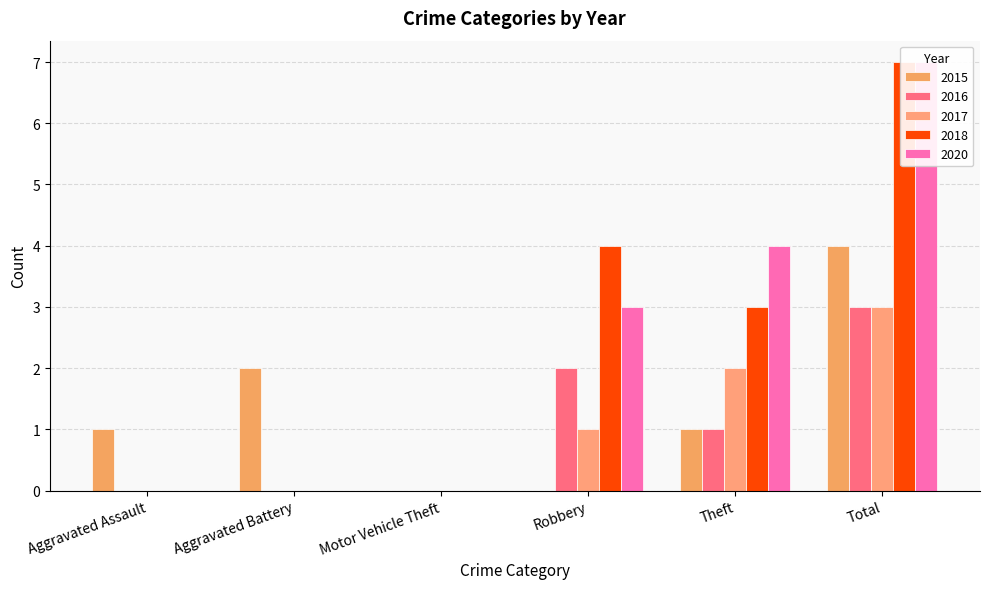

What is the label of the 2nd bar from the left?

Aggravated Battery